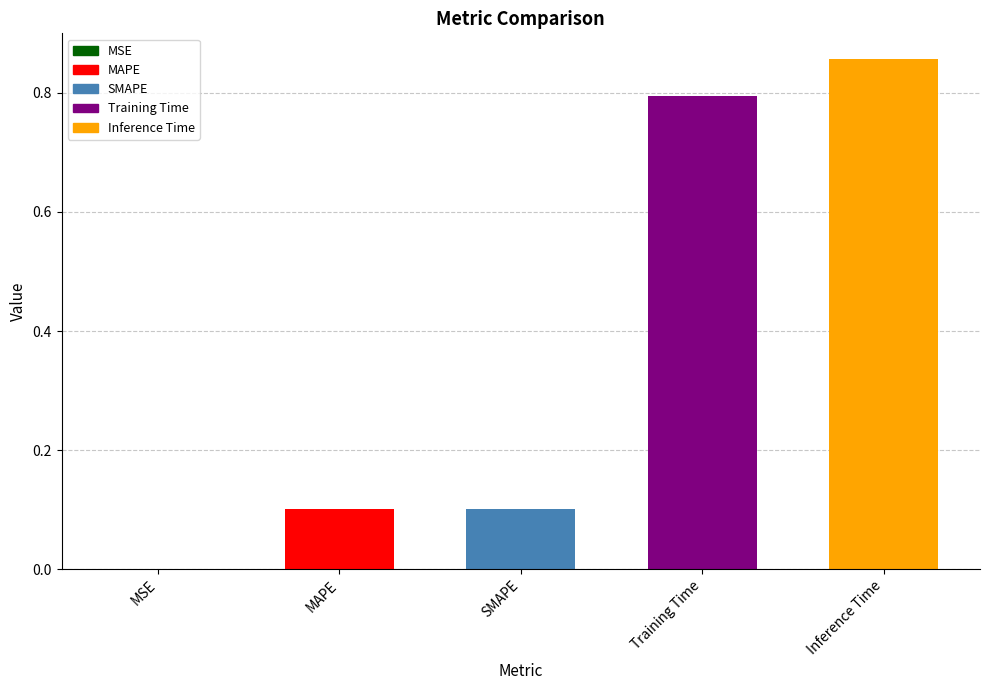

Which has a higher value, MAPE or Training Time?

Training Time